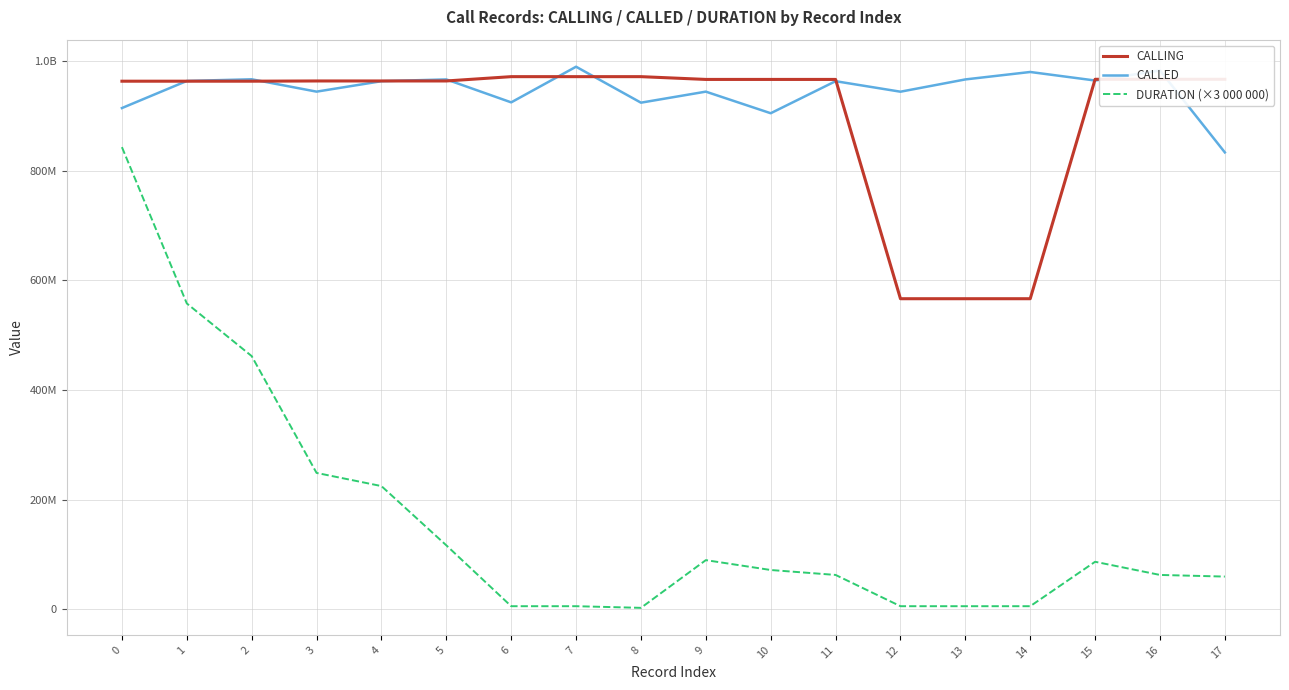

What is the value of the CALLING point at the 15th from the left?

566618888